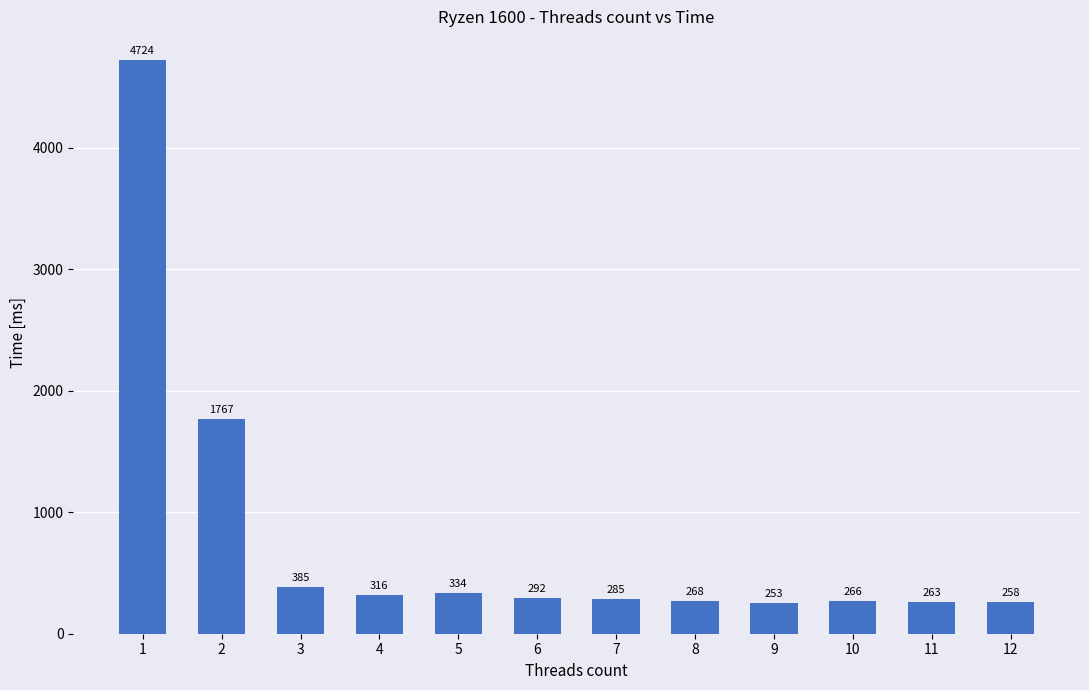

The value at 4 is 316. True or false?

True